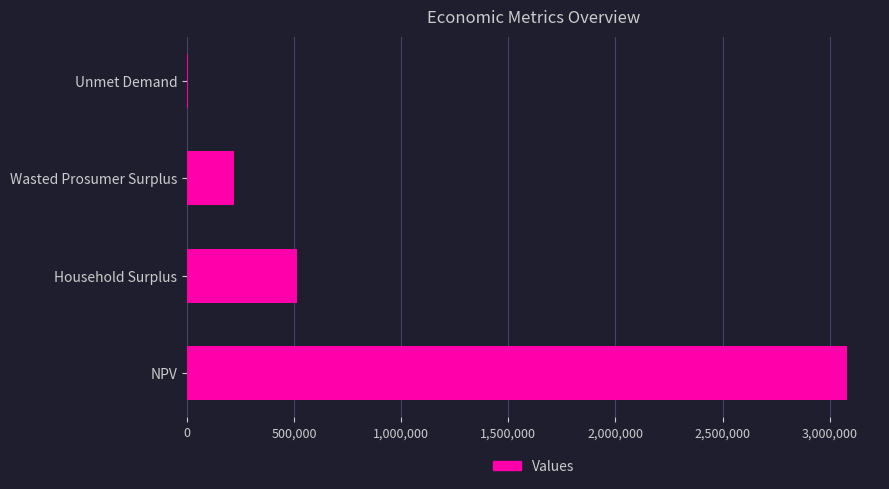

True or false: the data shows 3081073.9 at NPV.

True